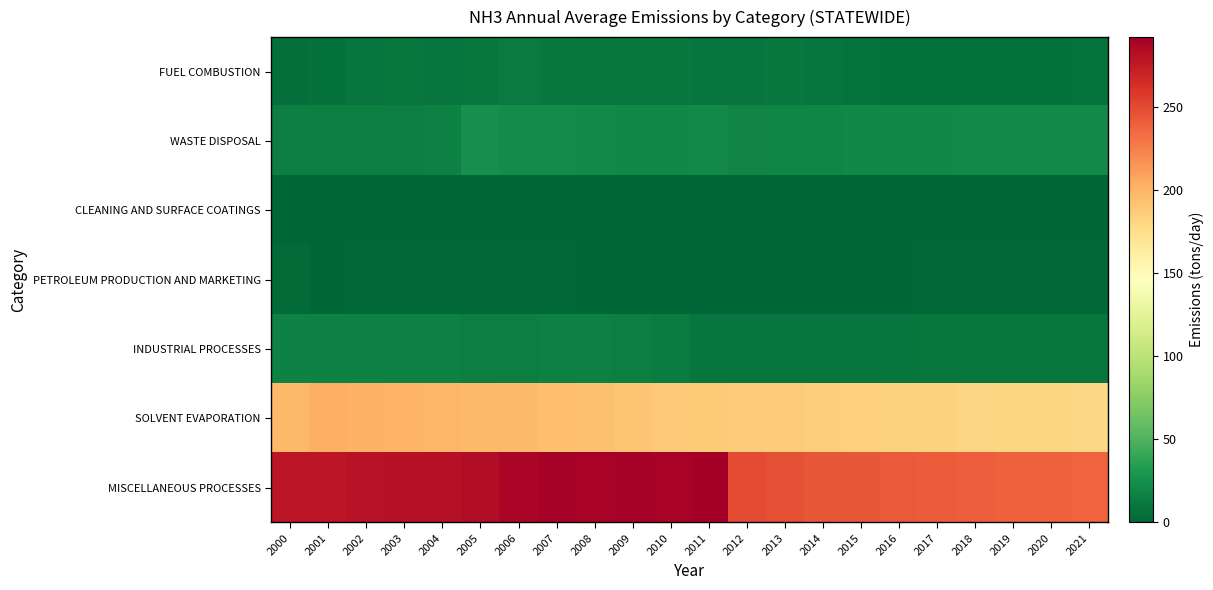

Reading right to left, transcribe all the data shown in this chart.

FUEL COMBUSTION: 2021=7.1	2020=6.8	2019=6.5	2018=6.6	2017=6.6	2016=6.6	2015=7.5	2014=8.1	2013=10.3	2012=9.0	2011=9.1	2010=10.4	2009=10.5	2008=9.5	2007=11.2	2006=11.6	2005=9.7	2004=8.8	2003=9.5	2002=8.1	2001=5.8	2000=5.6
WASTE DISPOSAL: 2021=20.7	2020=20.9	2019=20.7	2018=20.6	2017=20.4	2016=20.1	2015=19.8	2014=19.0	2013=18.3	2012=17.8	2011=20.8	2010=19.5	2009=20.1	2008=20.6	2007=22.3	2006=22.0	2005=25.0	2004=14.9	2003=14.5	2002=14.2	2001=14.0	2000=13.7
CLEANING AND SURFACE COATINGS: 2021=0.1	2020=0.1	2019=0.1	2018=0.1	2017=0.1	2016=0.1	2015=0.1	2014=0.1	2013=0.1	2012=0.1	2011=0.1	2010=0.1	2009=0.1	2008=0.1	2007=0.1	2006=0.1	2005=0.1	2004=0.1	2003=0.1	2002=0.1	2001=0.1	2000=0.2
PETROLEUM PRODUCTION AND MARKETING: 2021=1.3	2020=1.3	2019=1.3	2018=1.3	2017=1.3	2016=0.1	2015=0.1	2014=0.1	2013=0.1	2012=0.3	2011=0.2	2010=0.9	2009=0.2	2008=0.3	2007=2.1	2006=2.1	2005=1.4	2004=1.4	2003=1.9	2002=1.9	2001=0.0	2000=2.7
INDUSTRIAL PROCESSES: 2021=9.5	2020=9.5	2019=9.5	2018=9.5	2017=9.5	2016=8.9	2015=9.0	2014=8.9	2013=9.0	2012=9.0	2011=9.1	2010=13.4	2009=14.4	2008=15.1	2007=14.9	2006=14.7	2005=14.6	2004=15.7	2003=15.6	2002=15.8	2001=16.3	2000=16.9
SOLVENT EVAPORATION: 2021=180.1	2020=180.8	2019=181.4	2018=182.1	2017=182.8	2016=183.5	2015=184.2	2014=185.8	2013=186.5	2012=187.0	2011=187.9	2010=188.5	2009=190.8	2008=193.0	2007=195.0	2006=196.5	2005=197.8	2004=199.3	2003=200.4	2002=202.0	2001=202.3	2000=198.6
MISCELLANEOUS PROCESSES: 2021=237.9	2020=238.8	2019=239.8	2018=240.9	2017=242.0	2016=243.0	2015=243.5	2014=244.1	2013=247.0	2012=249.7	2011=292.4	2010=289.1	2009=290.4	2008=289.3	2007=290.7	2006=288.1	2005=283.6	2004=282.1	2003=281.3	2002=280.5	2001=277.9	2000=278.5